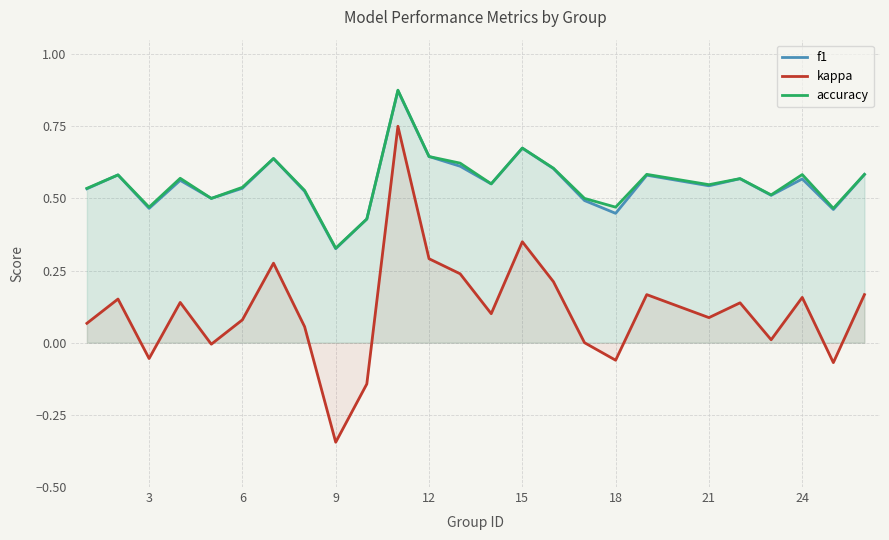

True or false: f1 and kappa cross at least once.

False